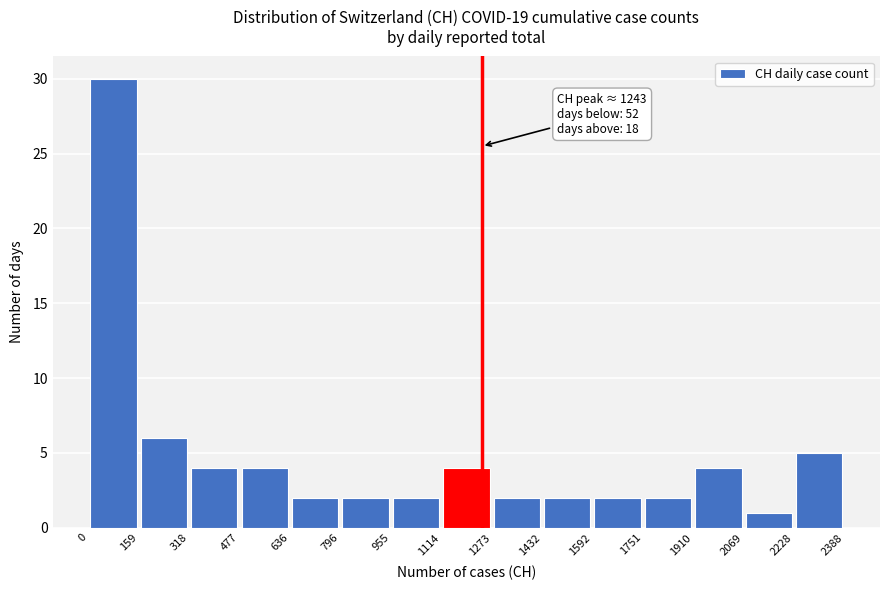

Which range on the x-axis has the tallest bar?

0 to 159